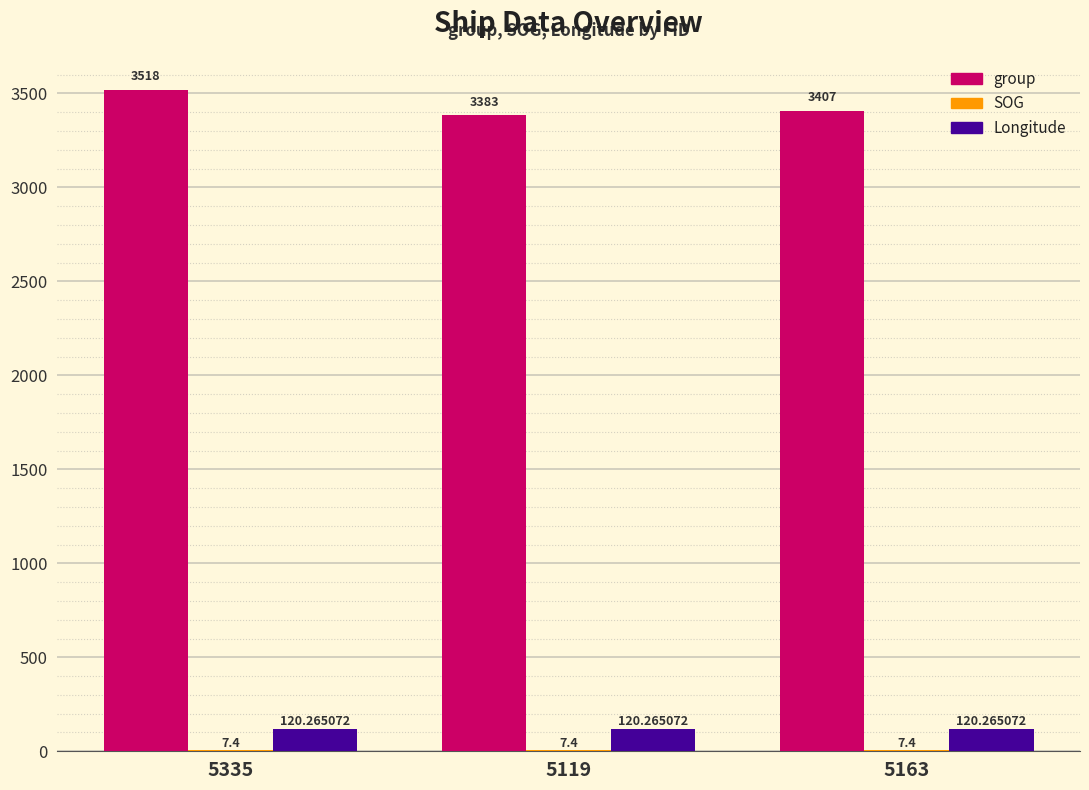

At which category is the sum across all series the highest?

5335